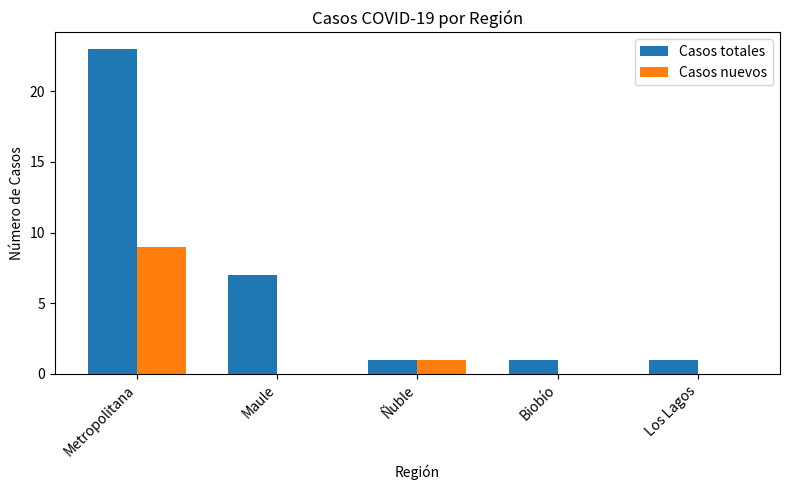

What is the sum of all Casos totales values?

33